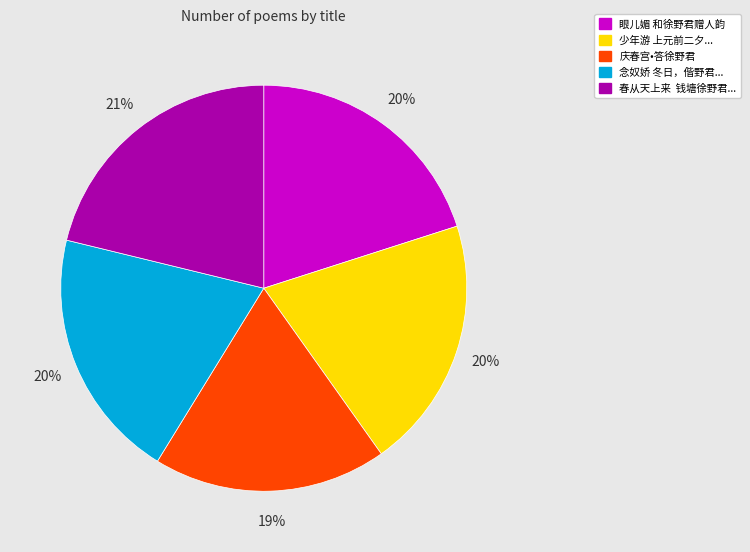

To the nearest percent, what percentage of the pie is 眼儿媚 和徐野君赠人韵?

20%